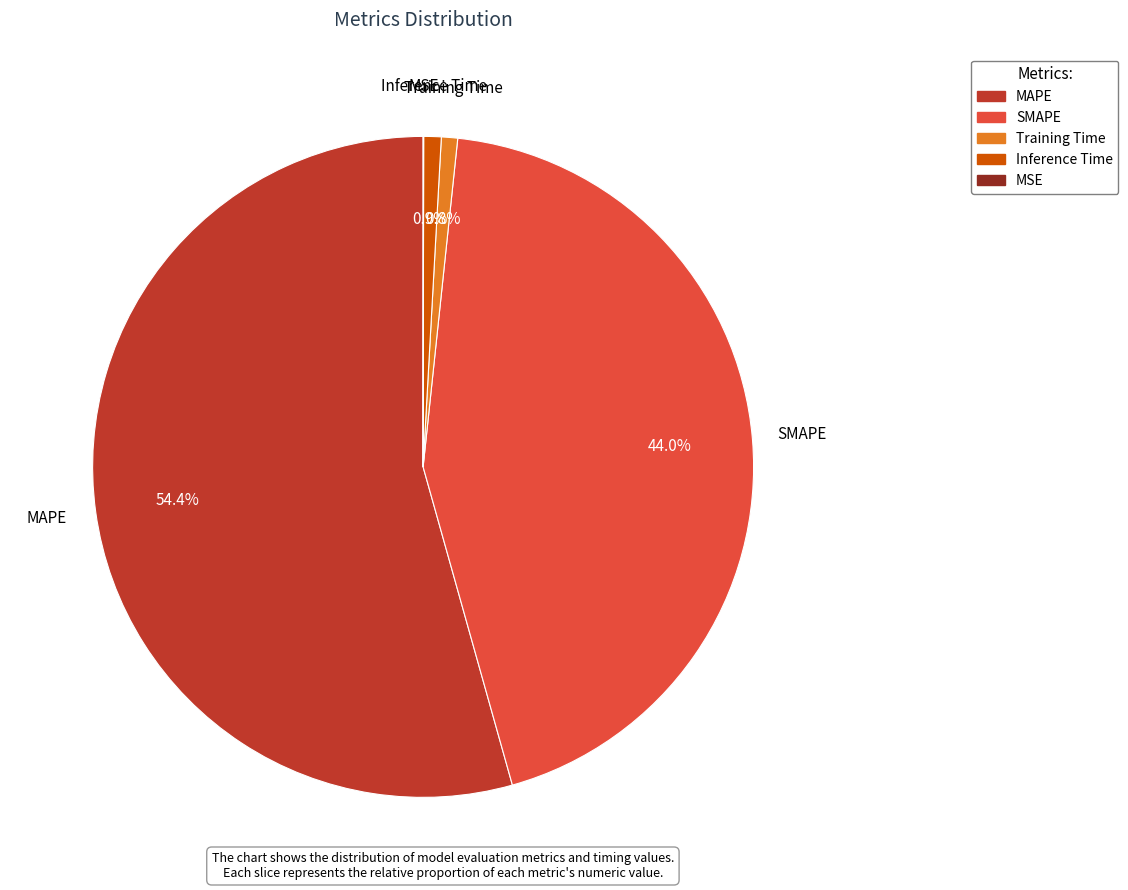

How much of the chart is everything except SMAPE?

56.0%